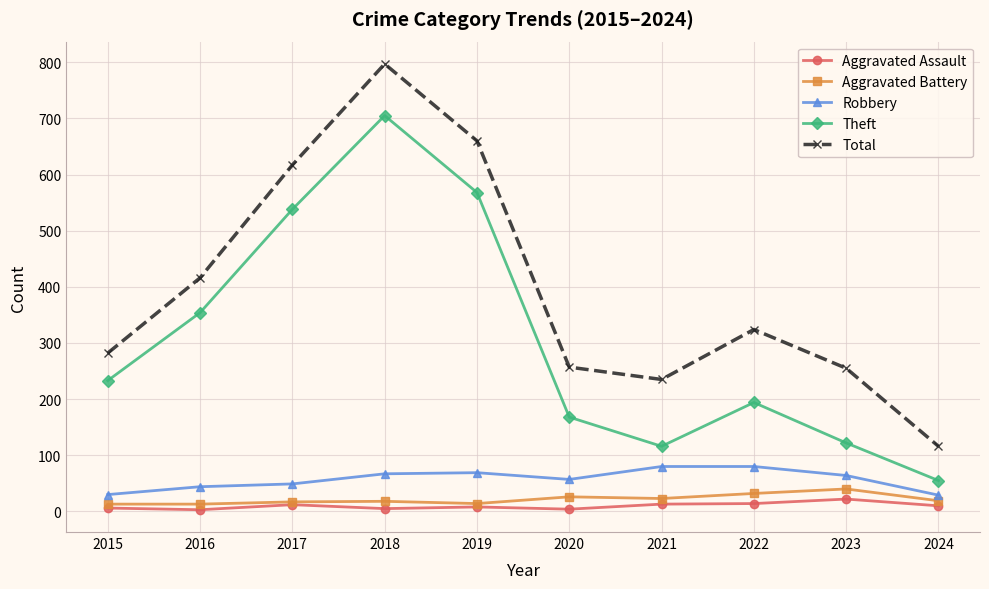

Which series has the largest total across all categories?

Total